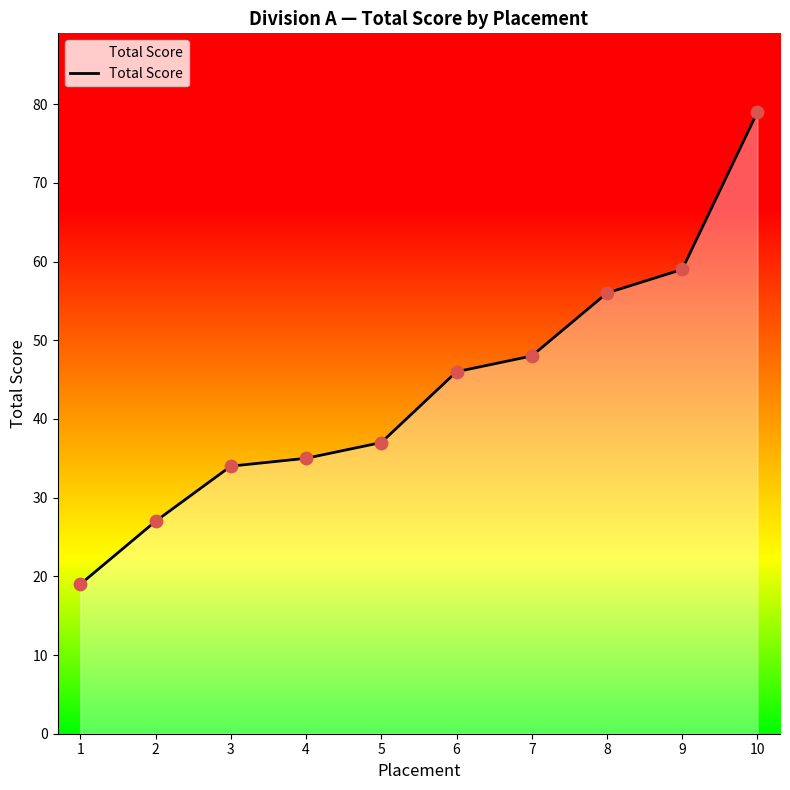

What is the ratio of the value at 4 to the value at 10?

0.4